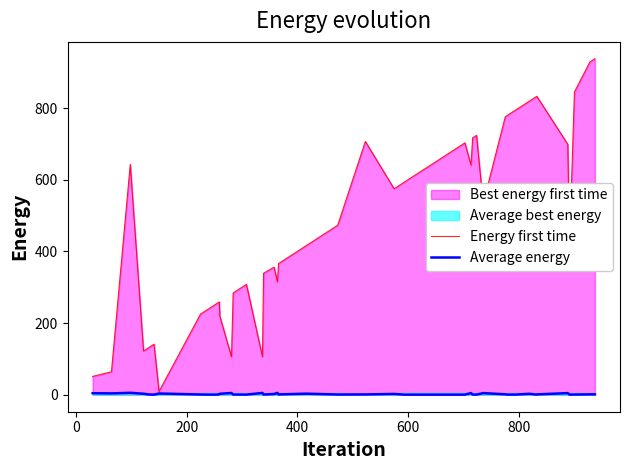

Is the value of Average energy at 26 greater than the value of Energy first time at 33?

No